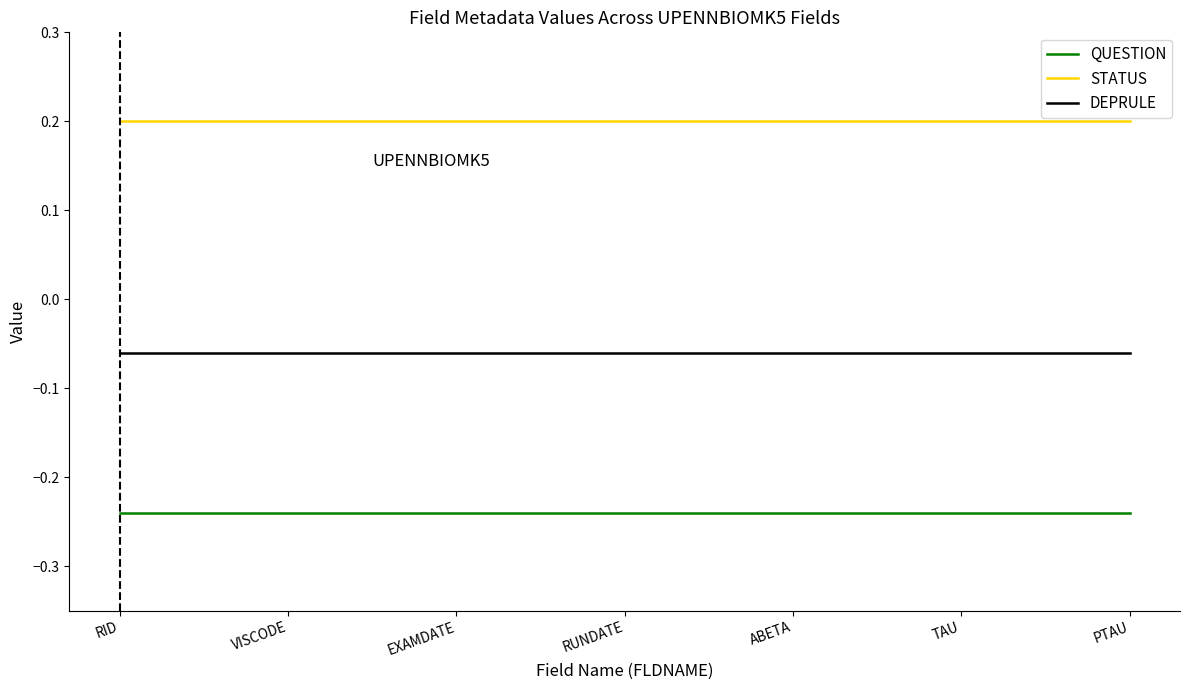

What is the sum of all DEPRULE values?

-0.4